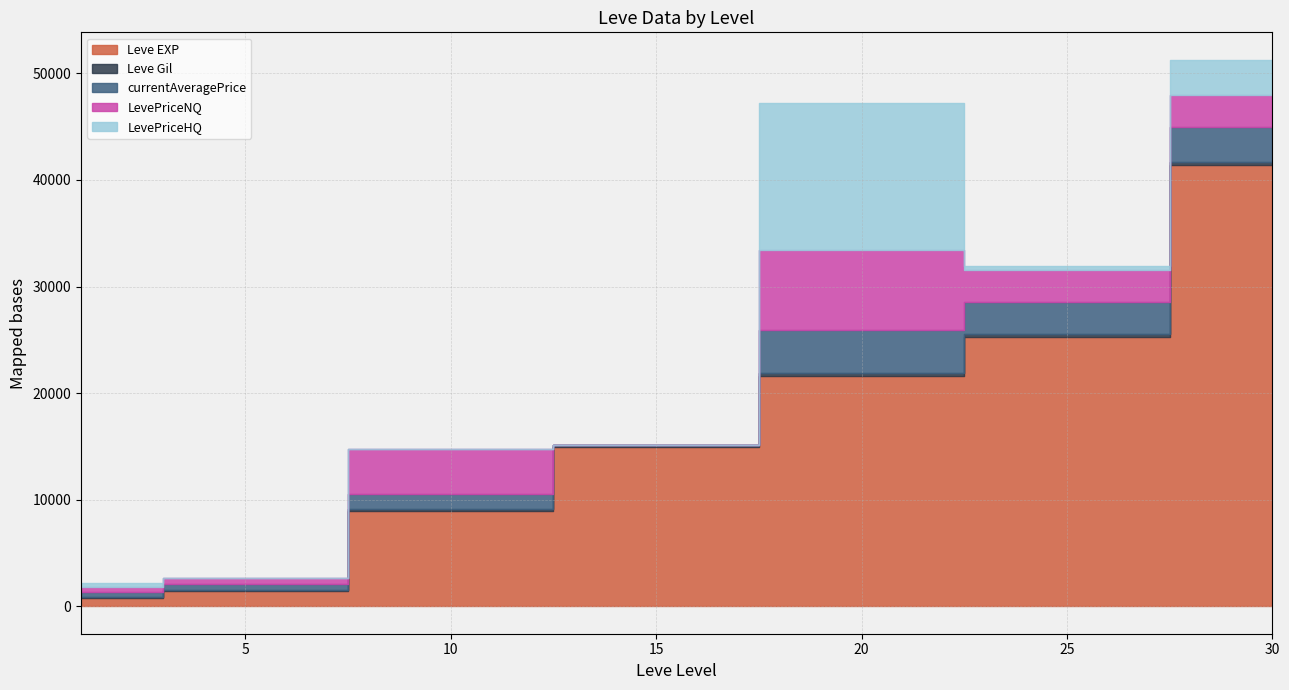

Reading right to left, transcribe all the data shown in this chart.

Leve EXP: 30=41410	25=25250	20=21600	15=14920	10=8930	5=1420	1=800
Leve Gil: 30=296	25=326	20=281	15=172	10=169	5=140	1=113
currentAveragePrice: 30=3248	25=3000	20=4014	15=0	10=1414	5=530	1=421
LevePriceNQ: 30=2999	25=3000	20=7506	15=0	10=4243	5=530	1=459
LevePriceHQ: 30=3331	25=330	20=13858	15=0	10=0	5=0	1=395